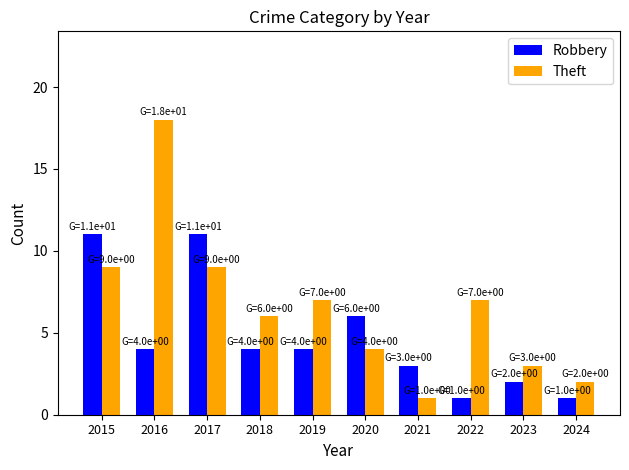

What is the average value of the Theft series?

7